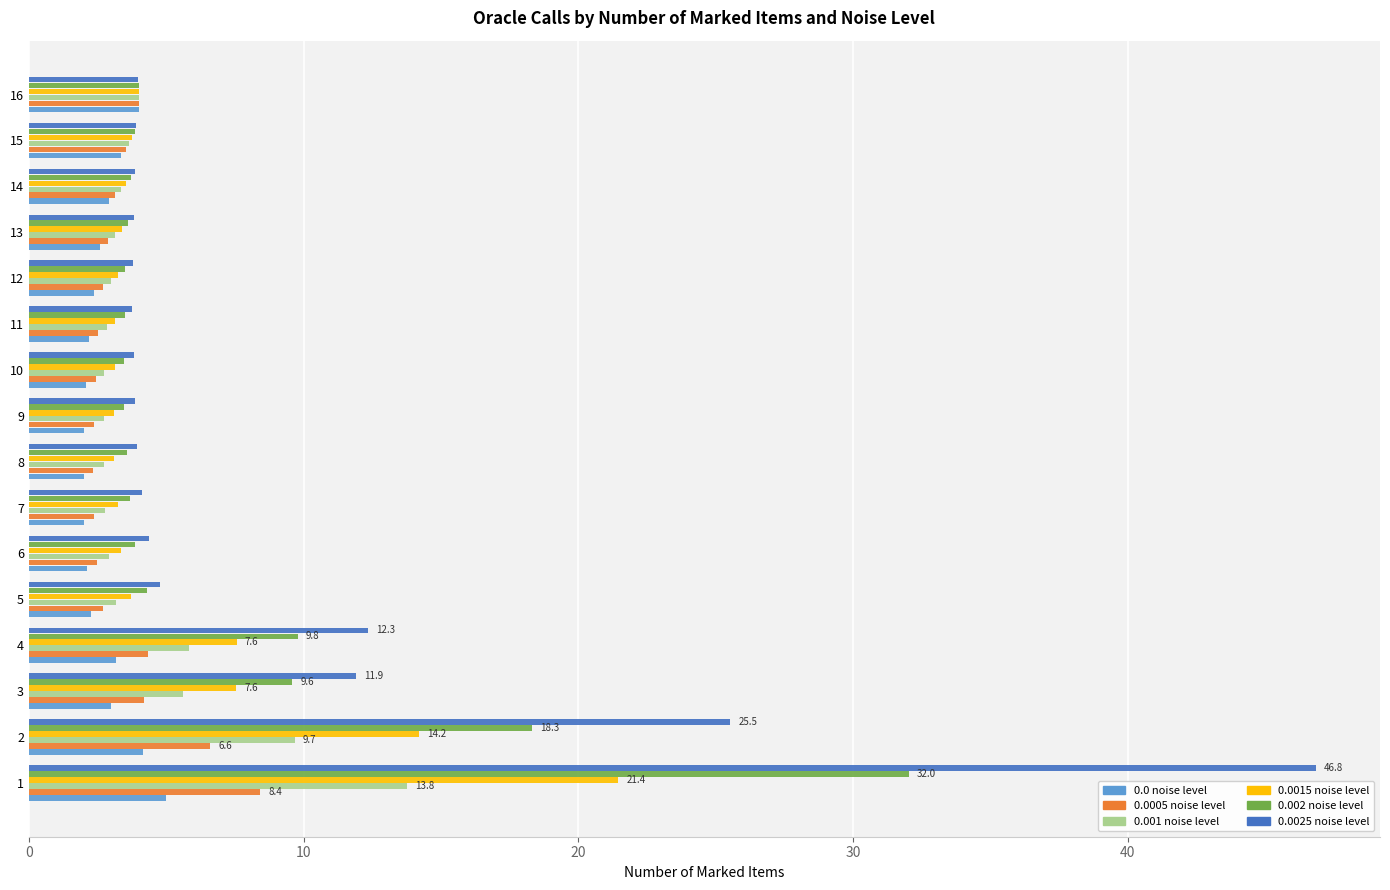

What are all the series names shown in the legend?

0.0 noise level, 0.0005 noise level, 0.001 noise level, 0.0015 noise level, 0.002 noise level, 0.0025 noise level